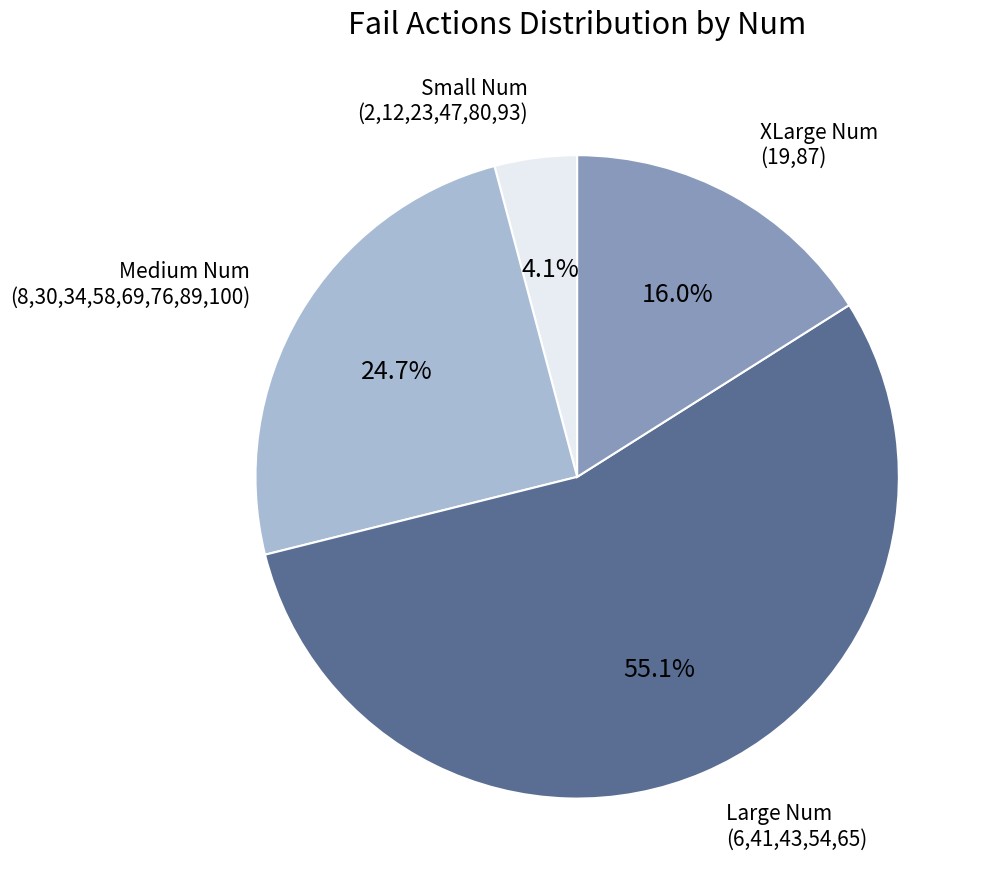

Which category has the biggest portion of the pie?

Large Num (6,41,43,54,65)